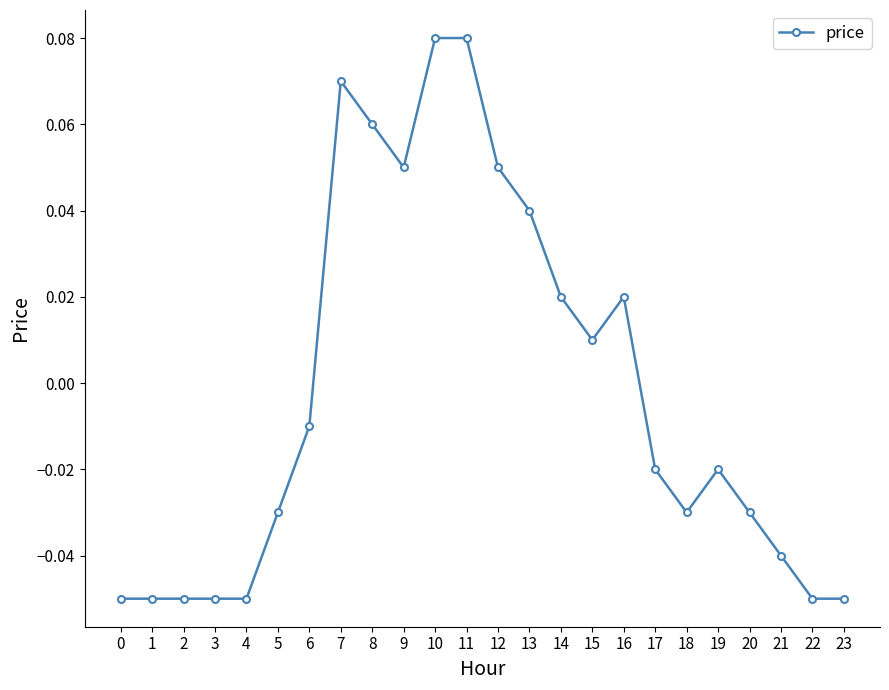

True or false: the data has more than 0 interior local peaks.

True